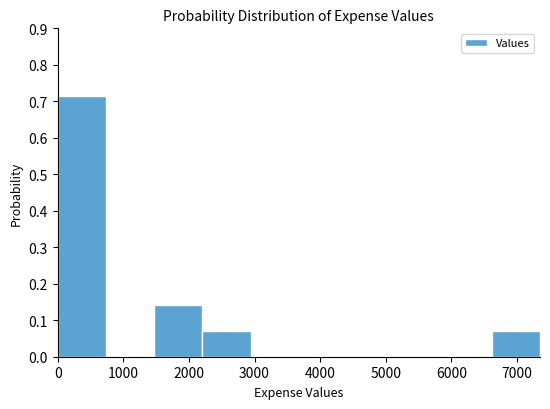

Over which range of the x-axis is the bar tallest?

0 to 700